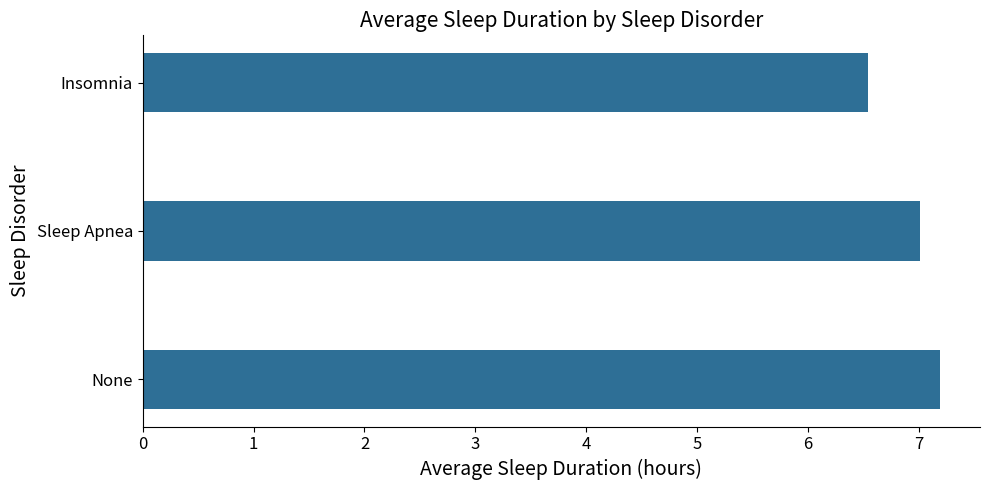

The chart shows a value of 12.5 at Sleep Apnea. True or false?

False